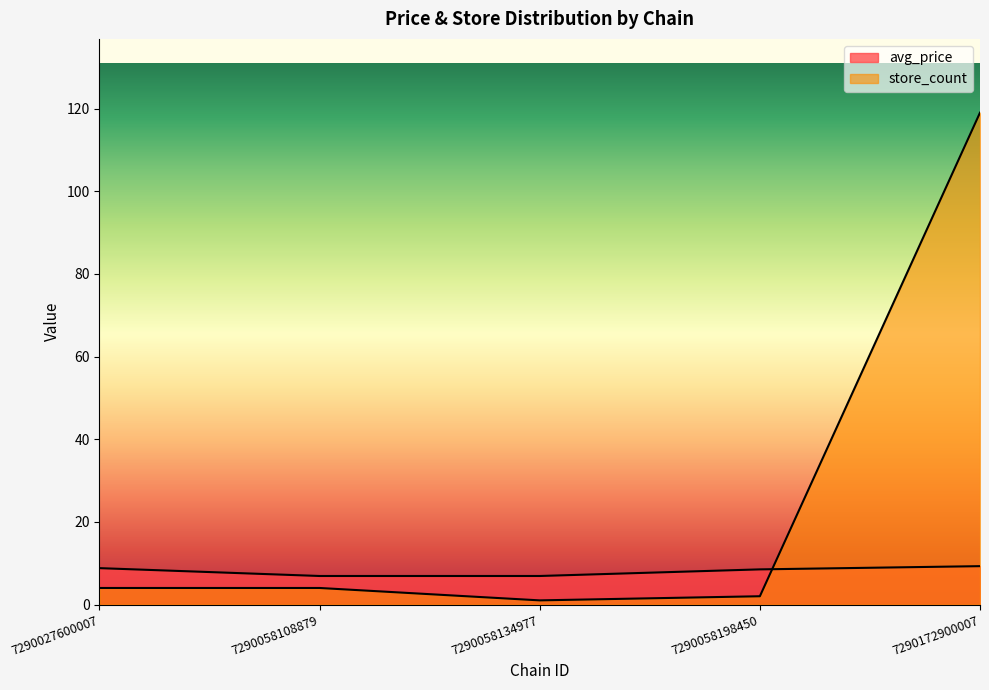

What is the lowest value of the avg_price series?

6.9